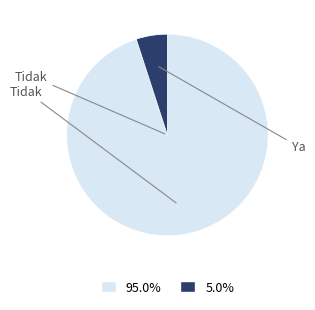

Which slice represents more than half of the pie?

Tidak